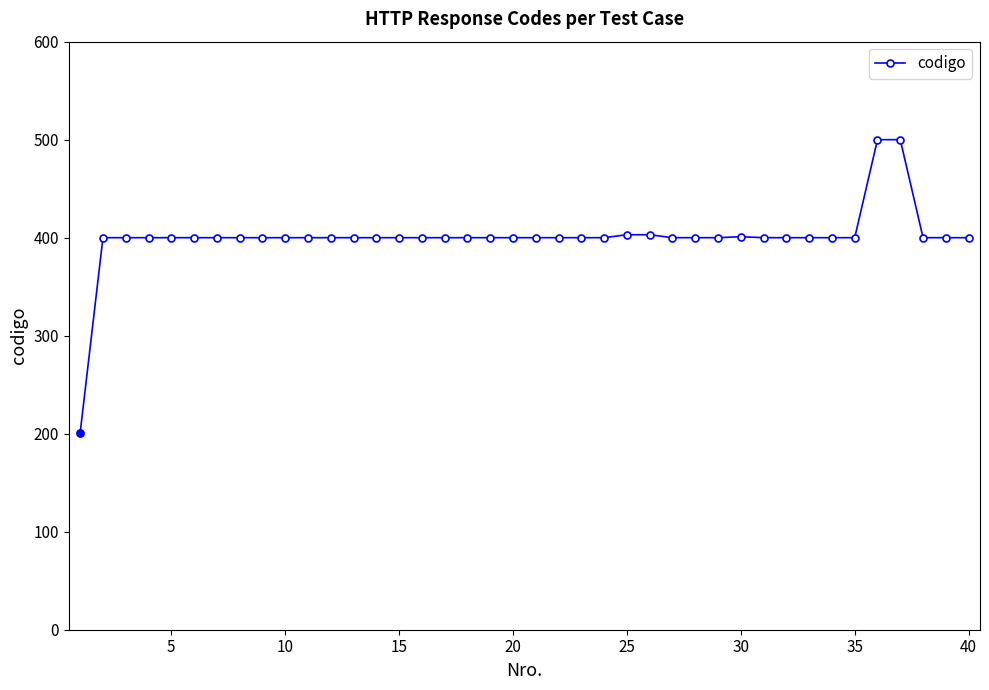

What is the greatest value displayed?

500